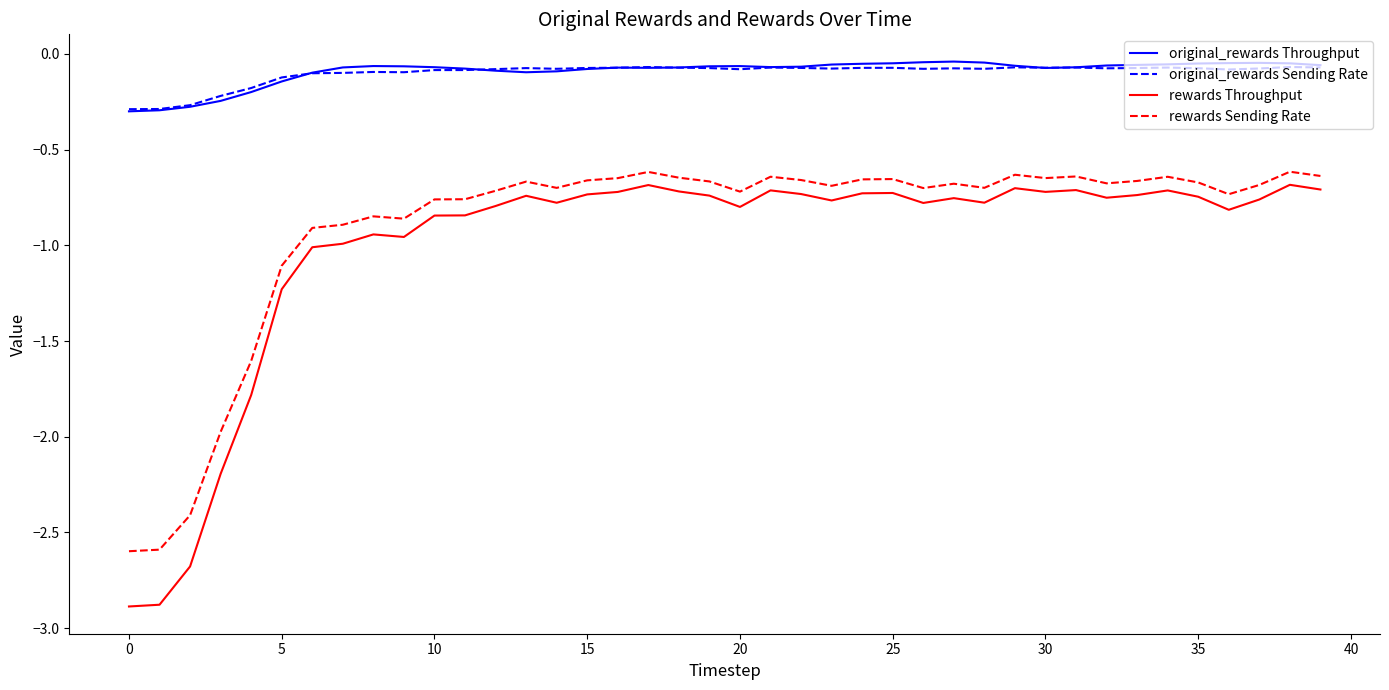

True or false: rewards Sending Rate and rewards Throughput cross at least once.

False